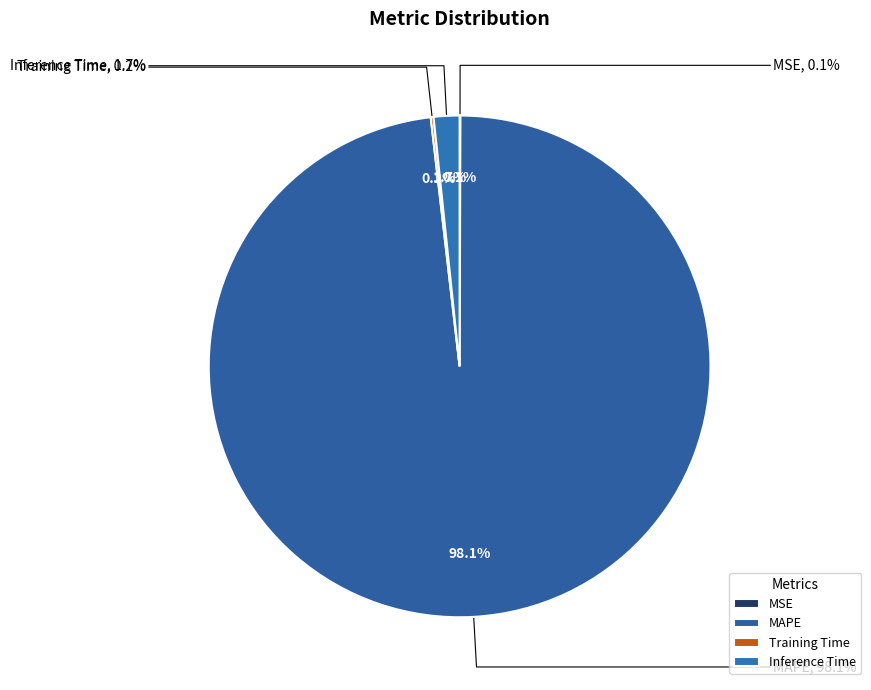

Rank the categories by value from highest to lowest.

MAPE, Inference Time, Training Time, MSE